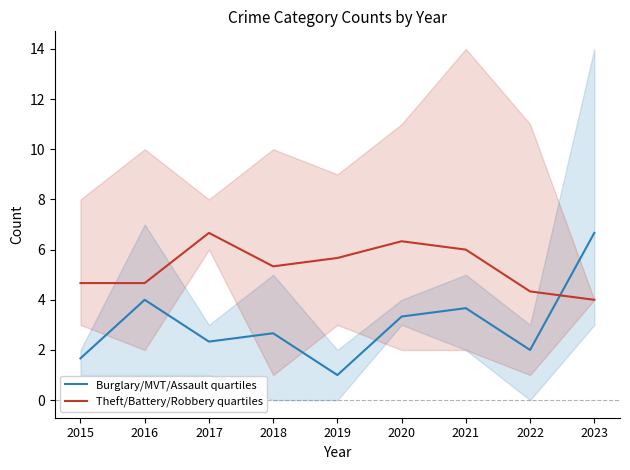

Does the chart display data point markers on the line(s)?

No